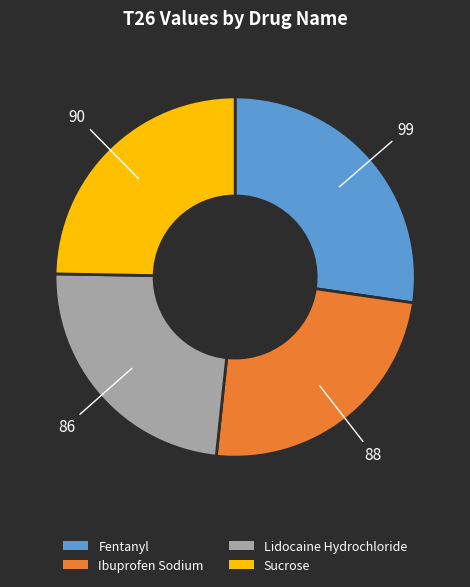

Which has a higher value, Fentanyl or Ibuprofen Sodium?

Fentanyl